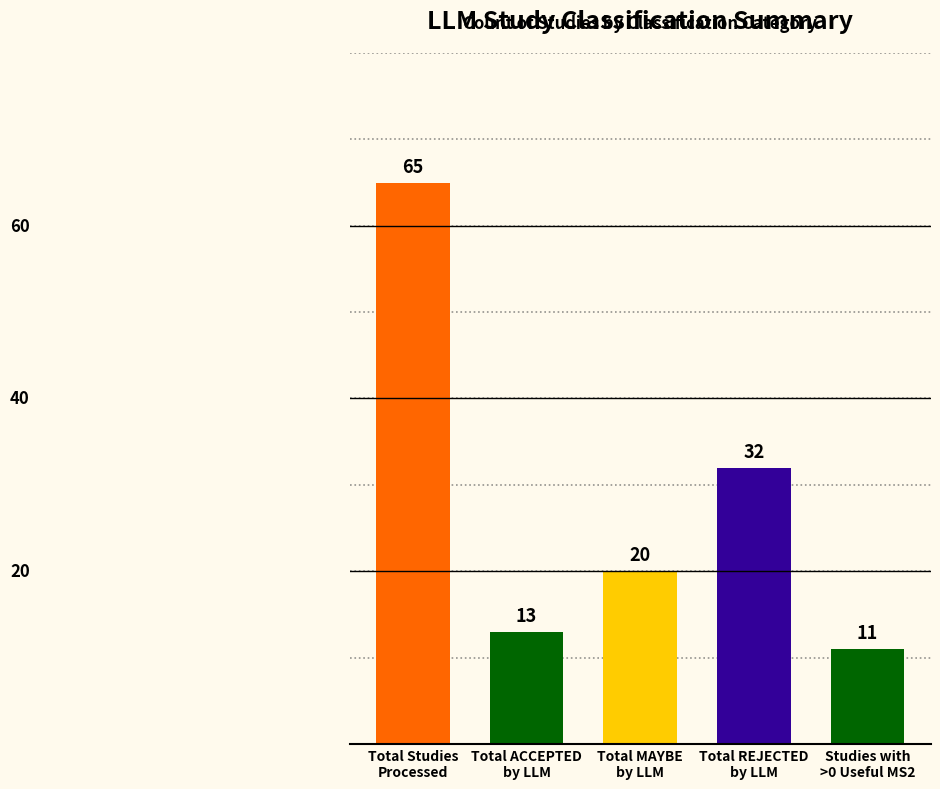

Count the number of categories in the chart.

5